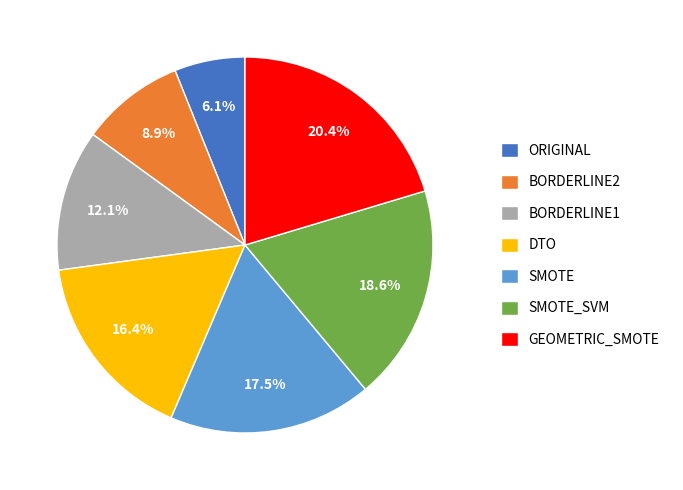

What portion of the pie excludes SMOTE_SVM?

81.4%